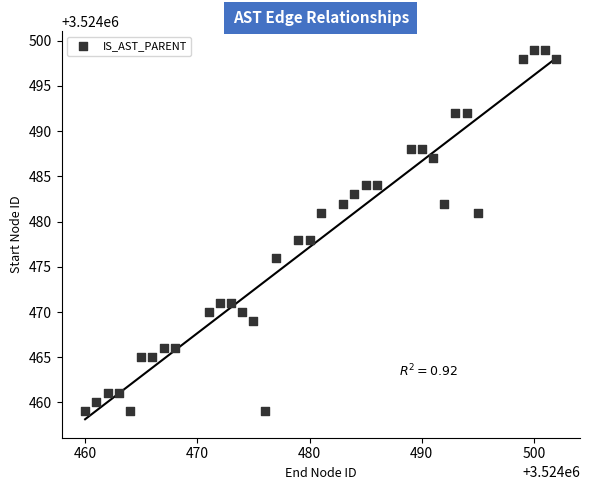

What is the range of X values (max minus min)?

42